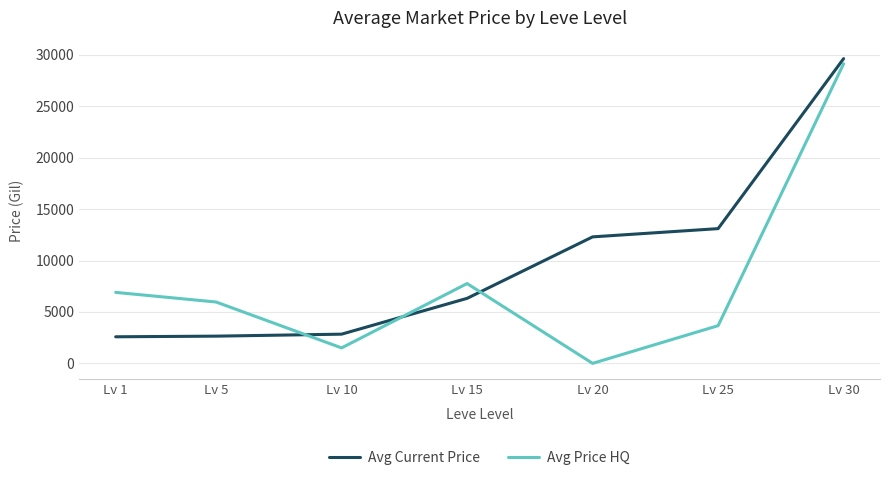

What is the maximum value for Avg Current Price?

29635.6